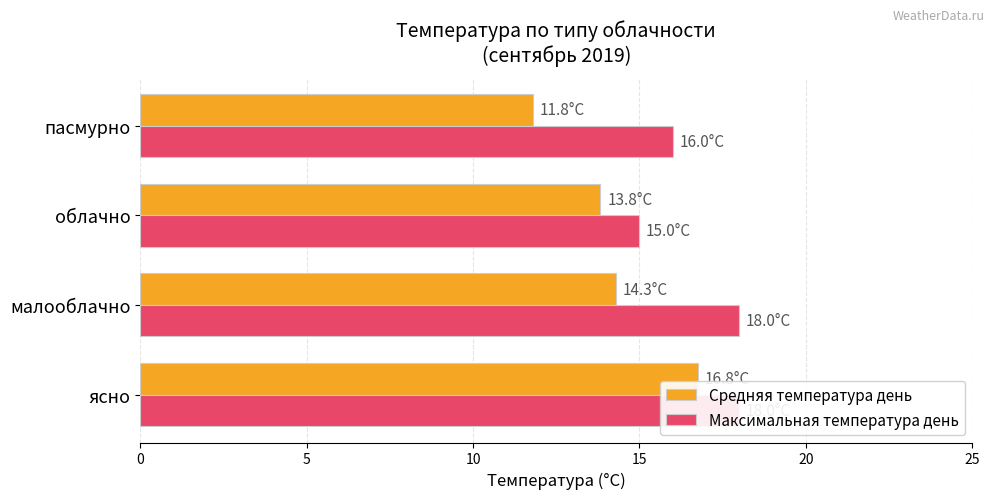

What is the value of the Средняя температура день bar at the 2nd from the left?

14.3